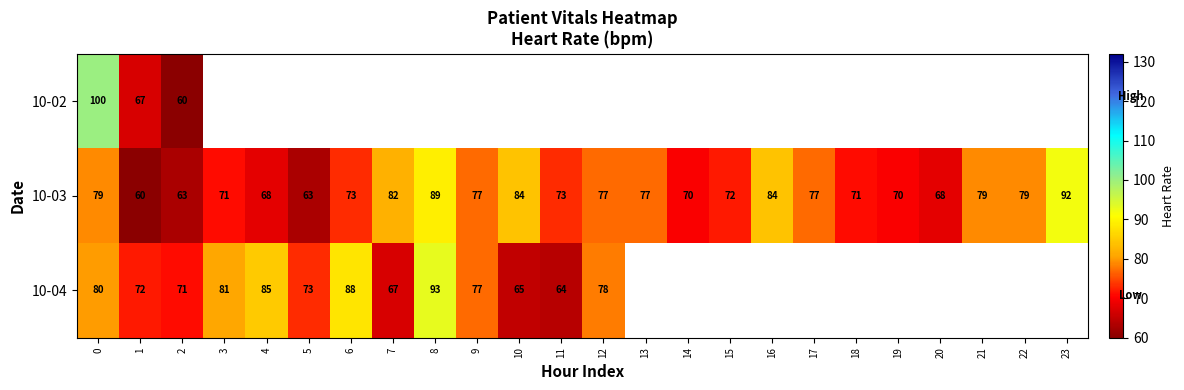

What is the difference between the second highest and minimum values in the 10-03 series?

29